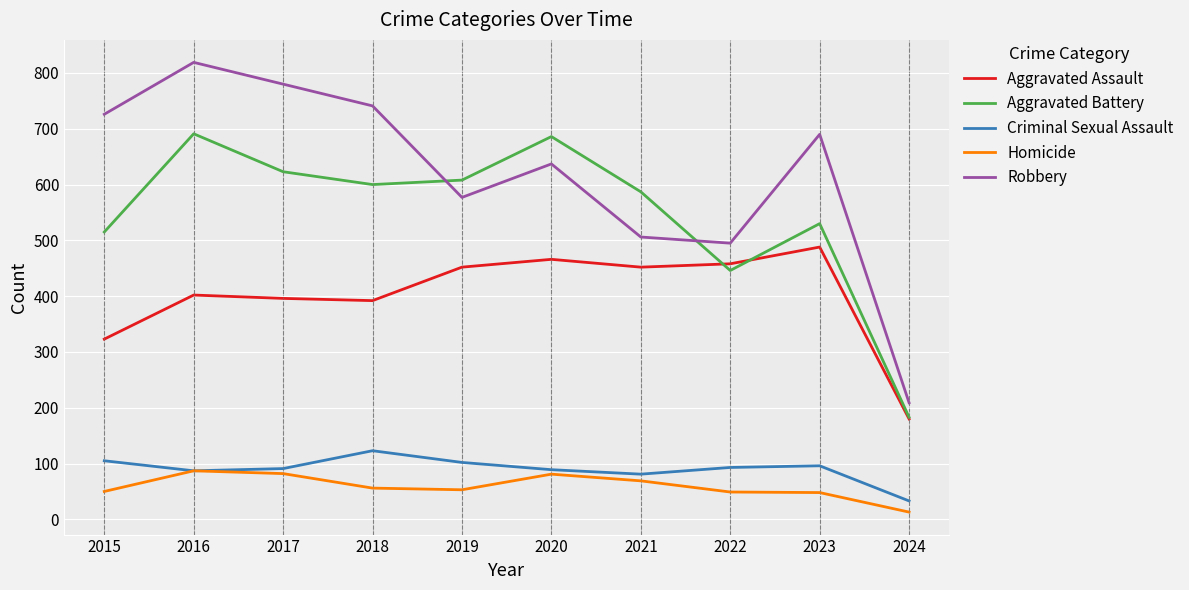

How many series are shown in this chart?

5